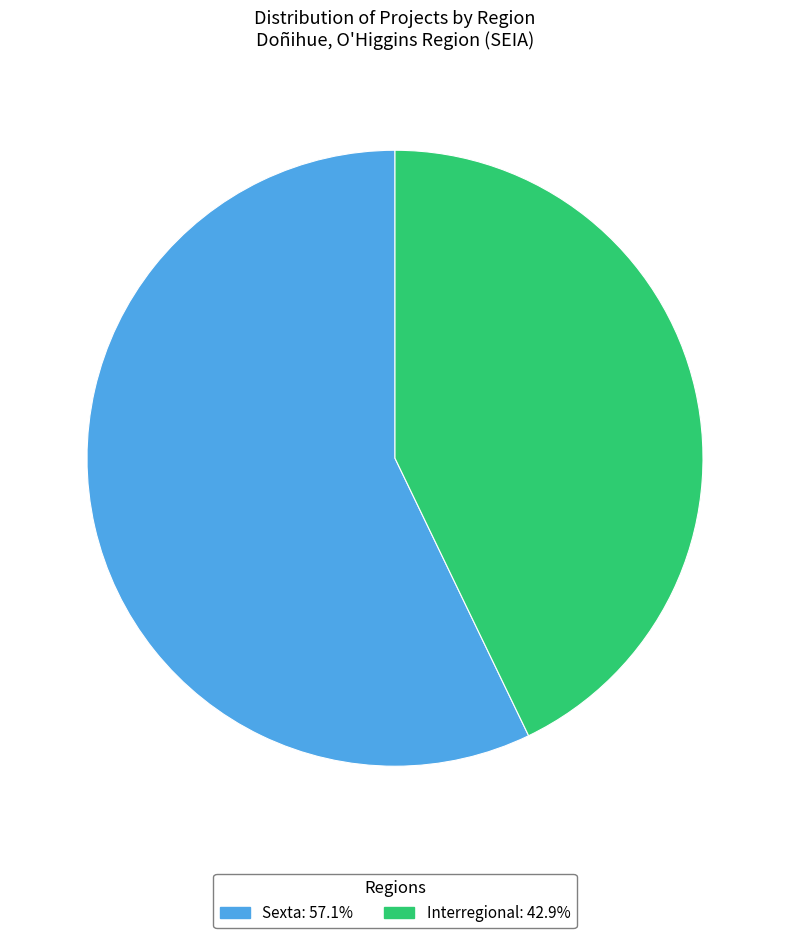

What is the ratio of the value at Sexta to the value at Interregional?

1.3